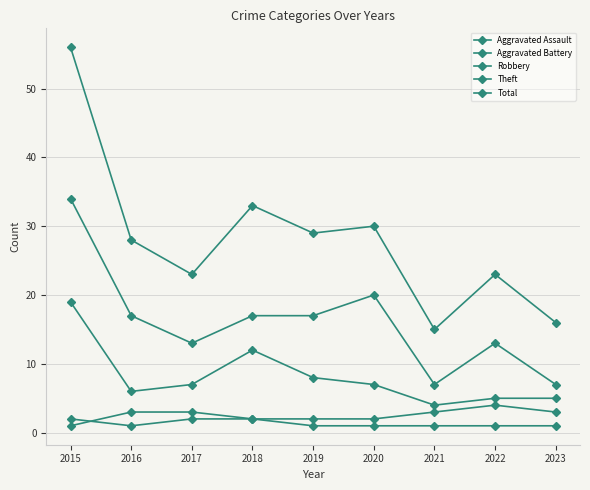

How many series are shown in this chart?

5